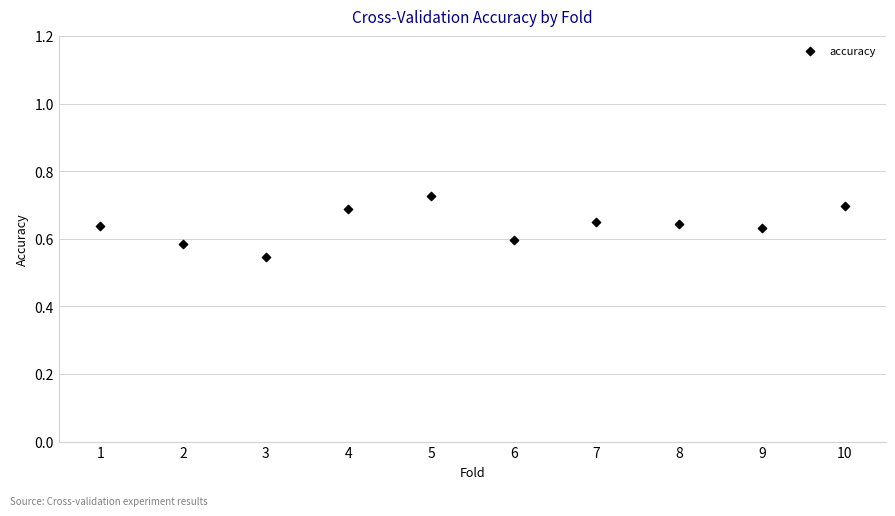

What is the average X value?

5.5